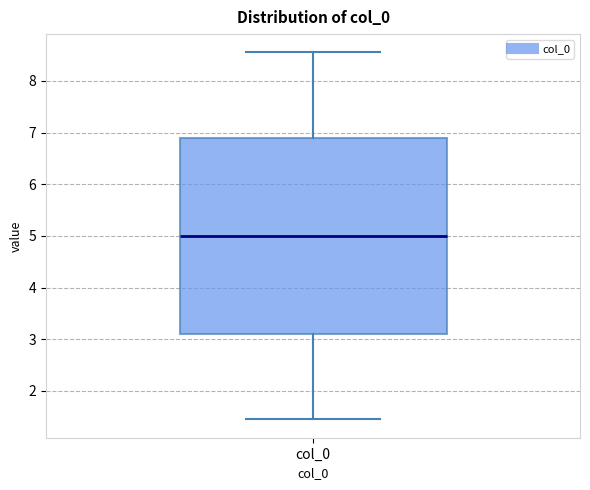

Read this box plot against the y-axis: the position of the median line, the range covered by the box, and the ends of both whiskers. The values are not printed on the chart, so give them approximately, as read against the axis.

median 5.0, box 3.1 to 6.9, whiskers 1.4 to 8.6